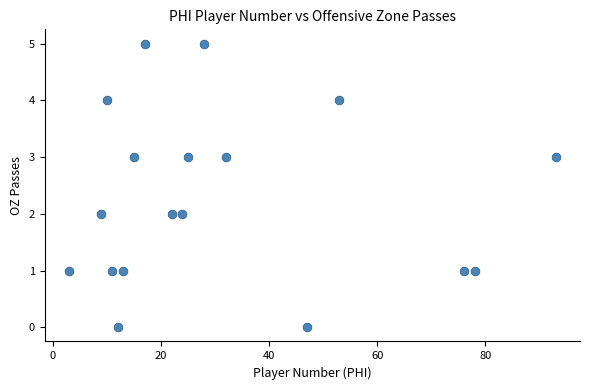

What is the range of Y values (max minus min)?

5